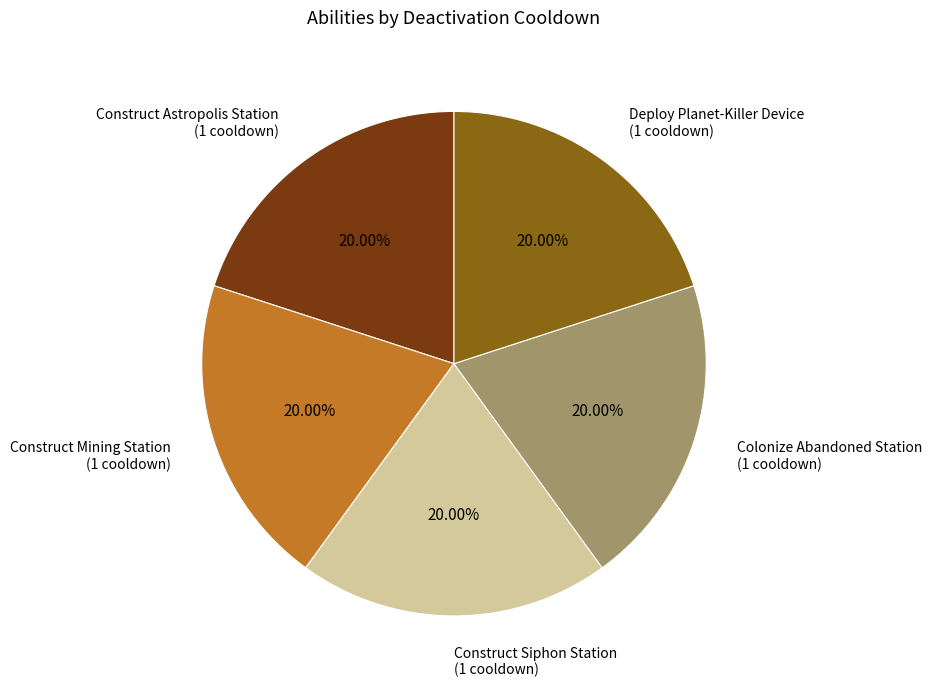

Combined, do Construct Mining Station (1 cooldown) and Construct Astropolis Station (1 cooldown) account for over 50%?

No